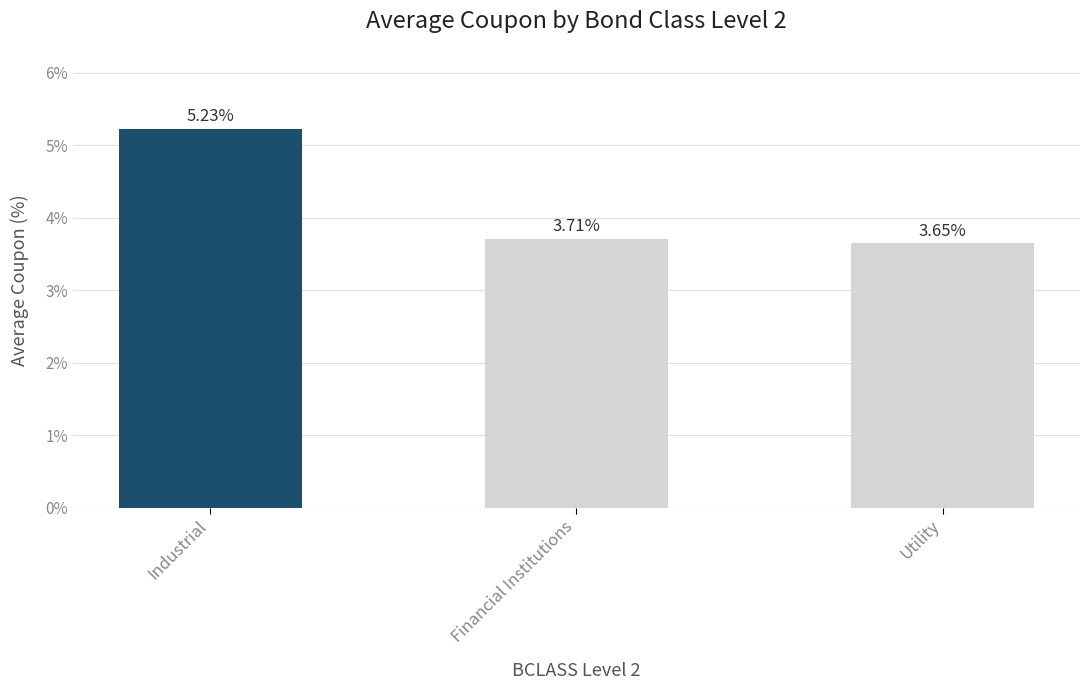

What is the difference between the maximum and minimum values?

1.6